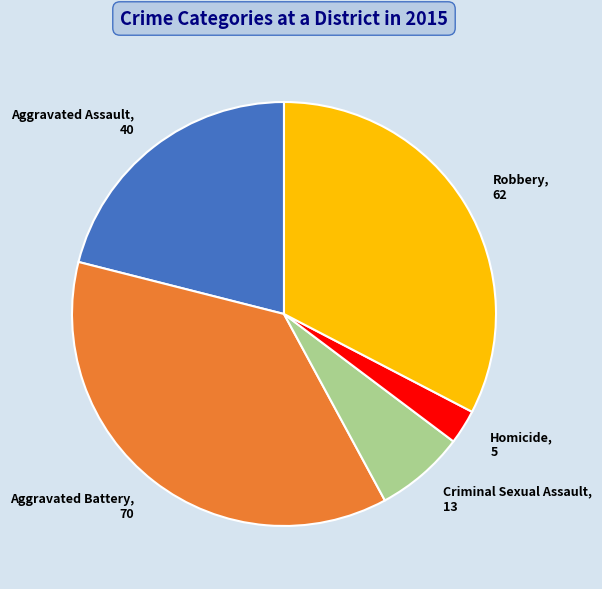

Combined, do Aggravated Assault, 40 and Aggravated Battery, 70 account for over 50%?

Yes